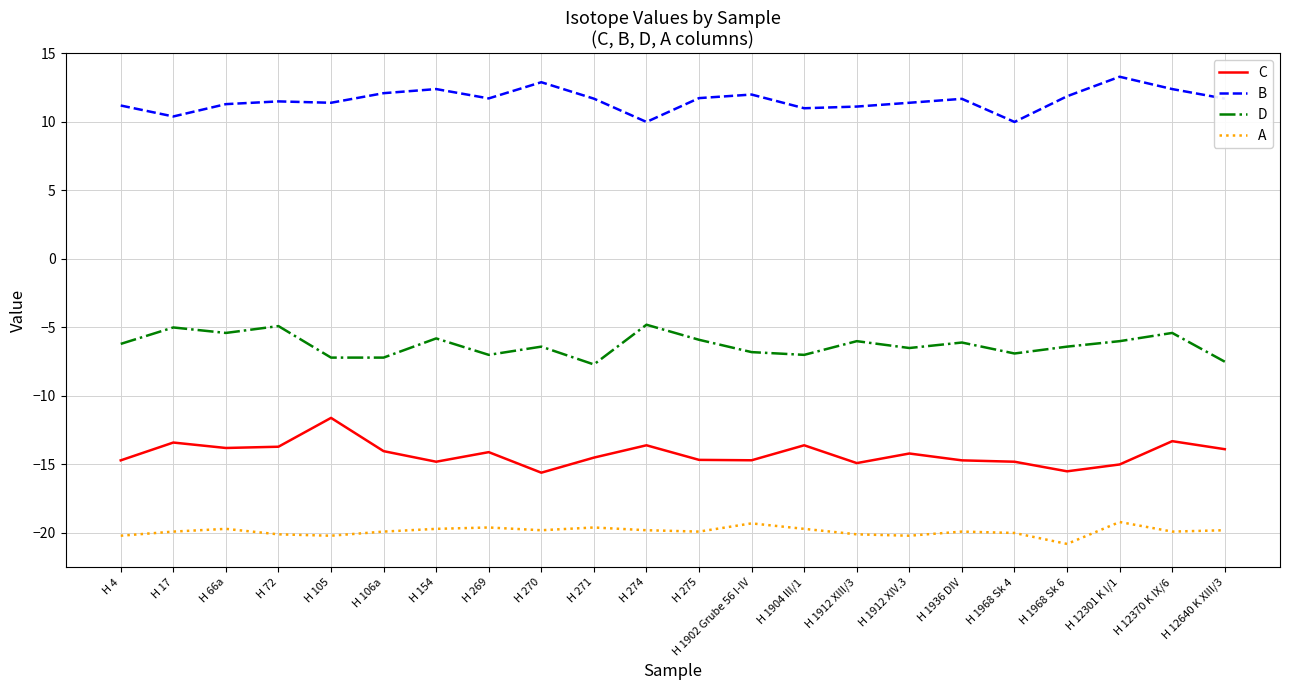

What is the difference between the maximum and minimum values in the D series?

2.9